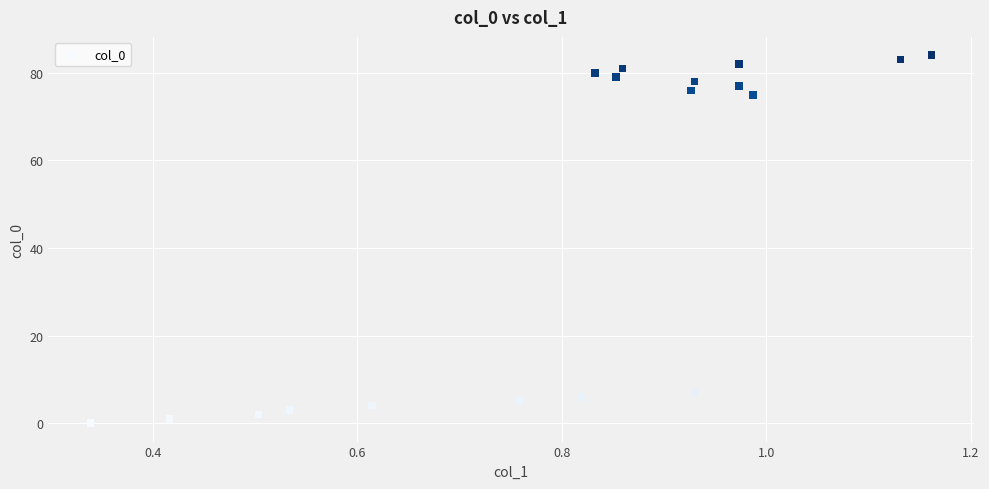

What Y value in the scatter plot is closest to 42?

75